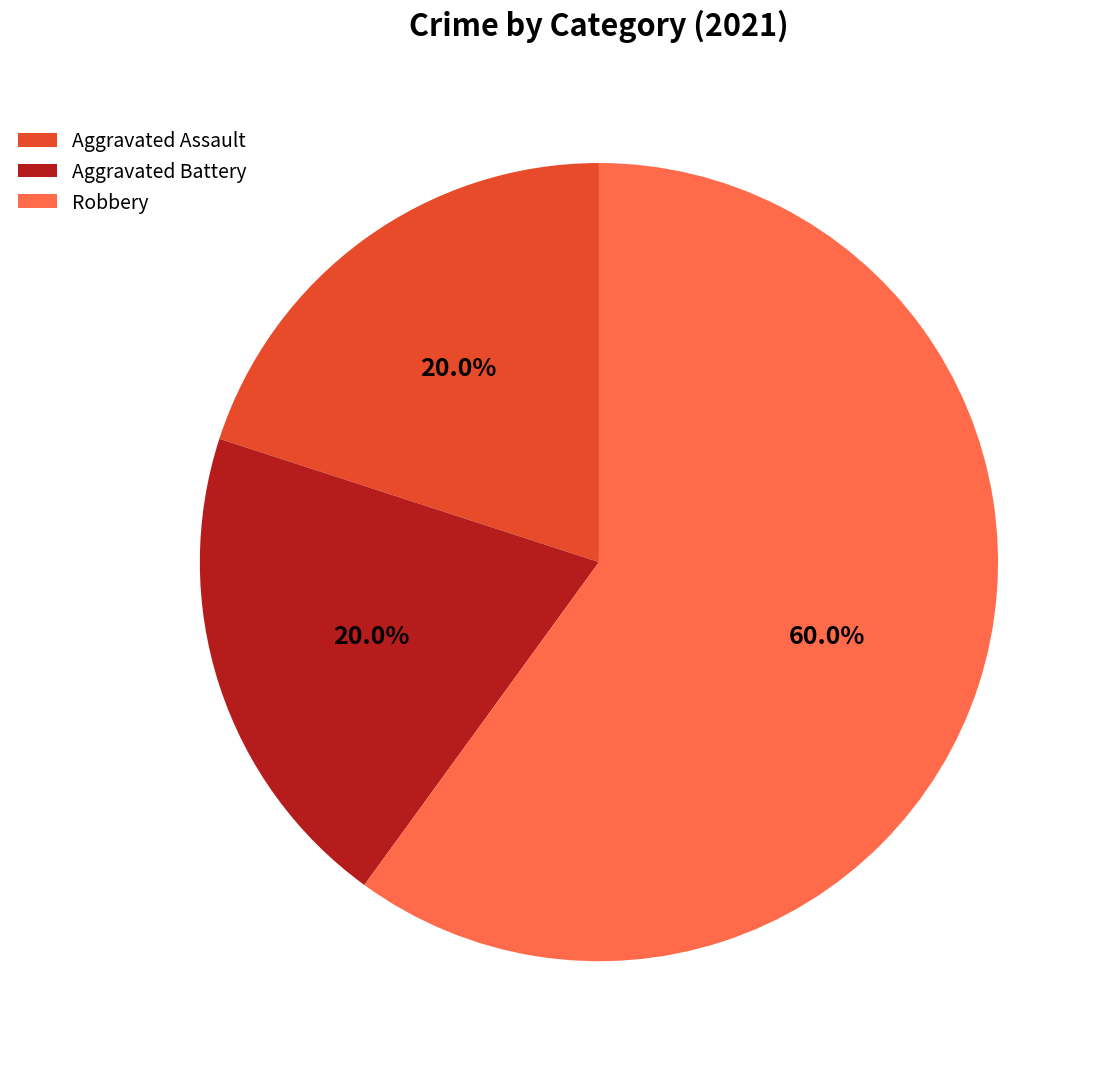

To the nearest percent, what is the combined percentage of Aggravated Assault and Robbery?

80%